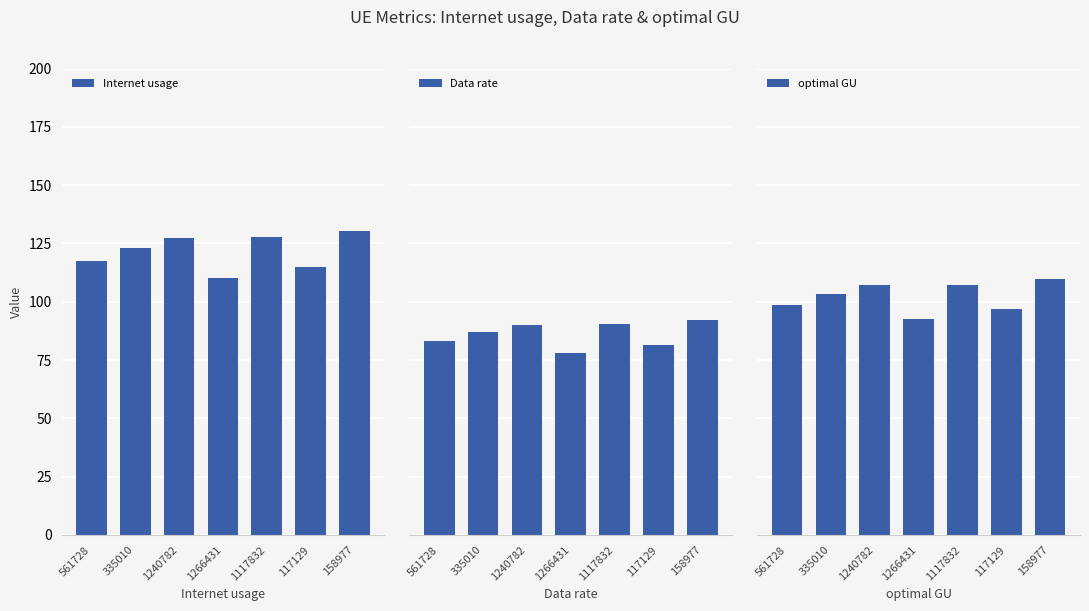

Reading right to left, extract all data points from this chart.

Internet usage: 158977=130.4	117129=115.1	1117832=127.6	1266431=110.1	1240782=127.3	335010=122.8	561728=117.4
Data rate: 158977=92.4	117129=81.5	1117832=90.4	1266431=78.0	1240782=90.1	335010=87.0	561728=83.2
optimal GU: 158977=109.7	117129=96.9	1117832=107.4	1266431=92.6	1240782=107.1	335010=103.4	561728=98.8